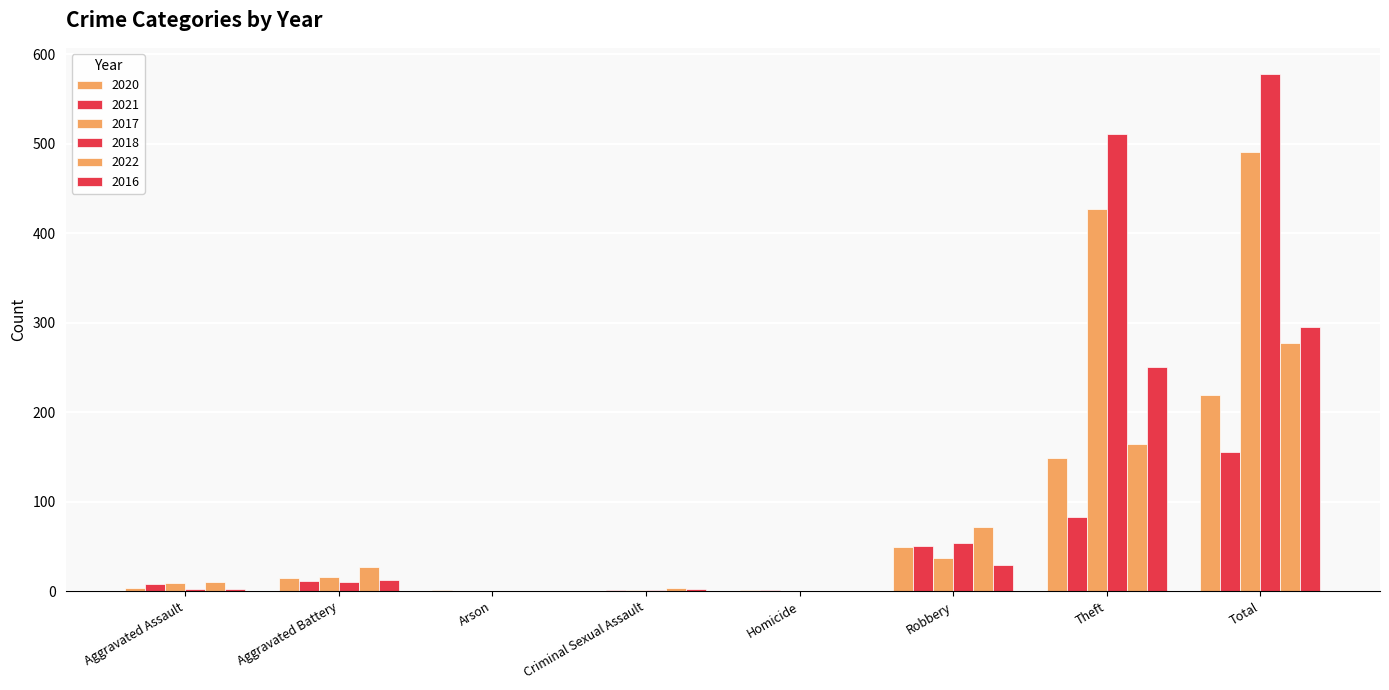

Reading left to right, transcribe all the data shown in this chart.

2020: 4	15	1	0	1	49	149	219
2021: 8	11	0	1	1	51	83	155
2017: 9	16	0	1	0	37	427	490
2018: 2	10	0	1	0	54	511	578
2022: 10	27	0	4	0	72	164	277
2016: 2	12	0	2	0	29	250	295